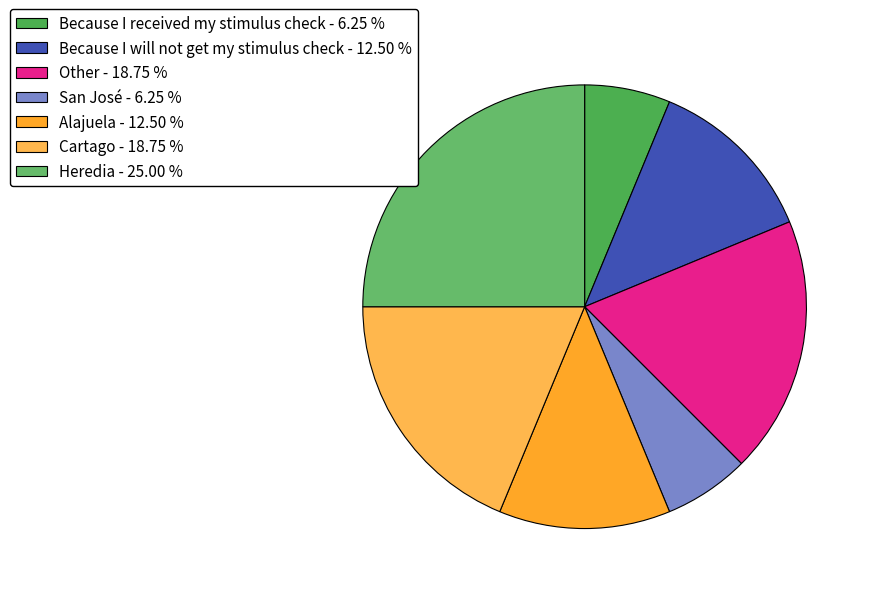

How many slices are in this pie chart?

7